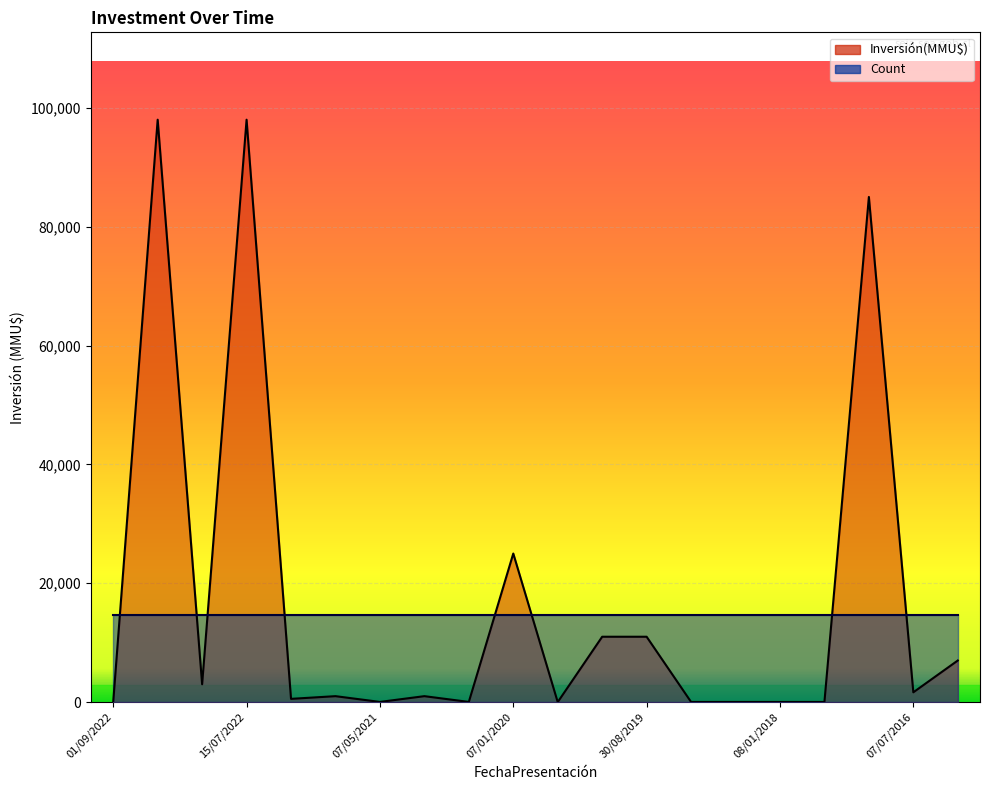

Reading left to right, extract all data points from this chart.

01/09/2022=30	12/08/2022=98000	02/08/2022=3000	15/07/2022=98000	29/10/2021=547	15/07/2021=1000	07/05/2021=30	07/04/2021=1000	09/11/2020=30	07/01/2020=25000	23/12/2019=0	14/10/2019=11000	30/08/2019=11000	20/07/2018=25	27/02/2018=25	08/01/2018=25	20/12/2017=23	07/09/2016=85000	07/07/2016=1648	09/06/2016=7000